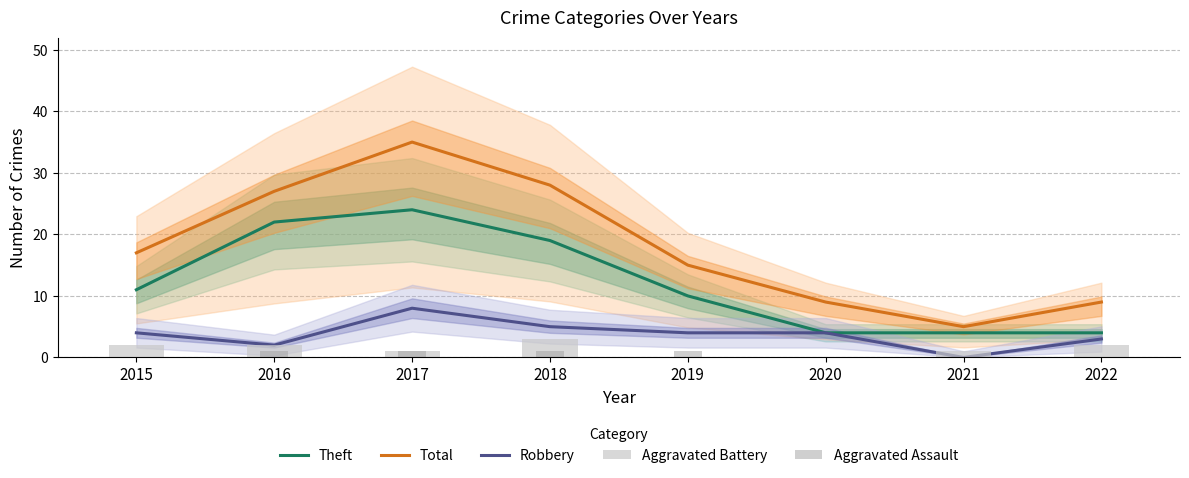

The Total series shows 35 at 2017. True or false?

True